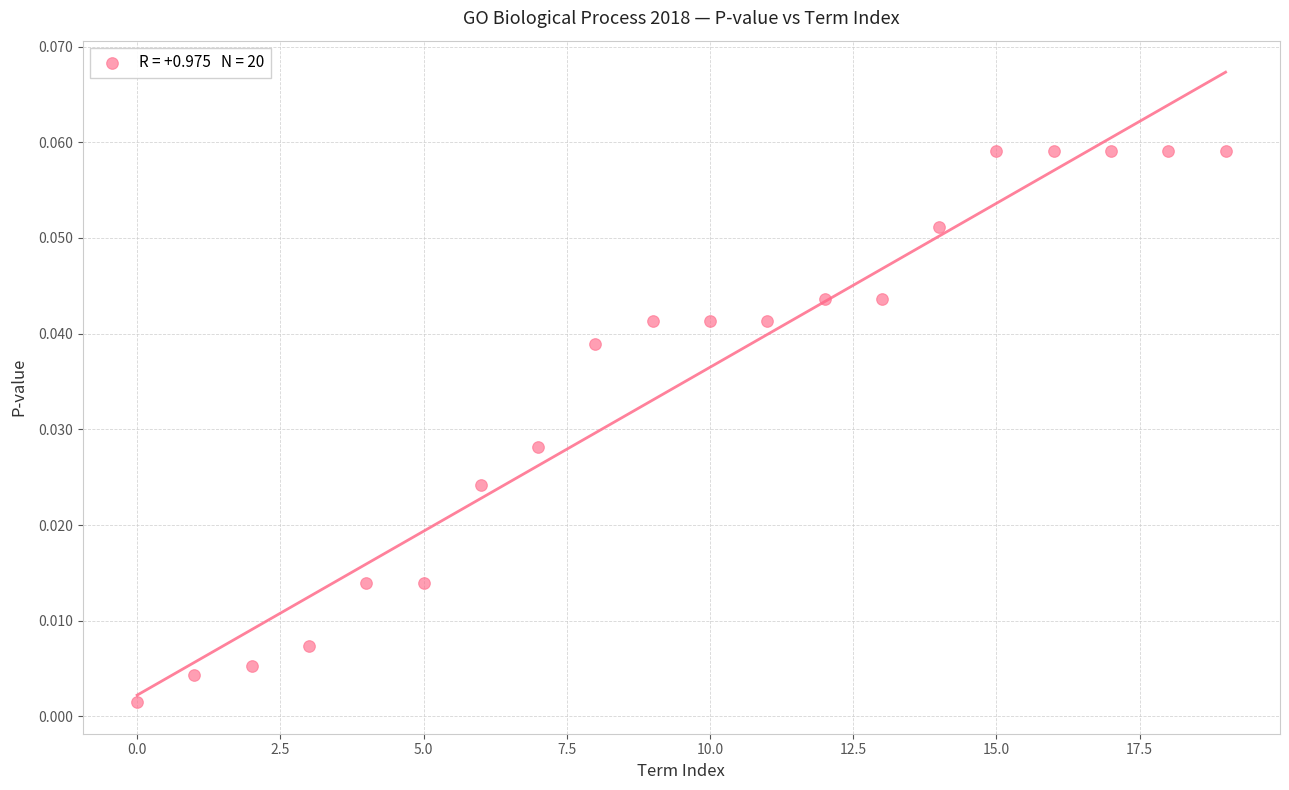

How many points are shown in the scatter plot?

20